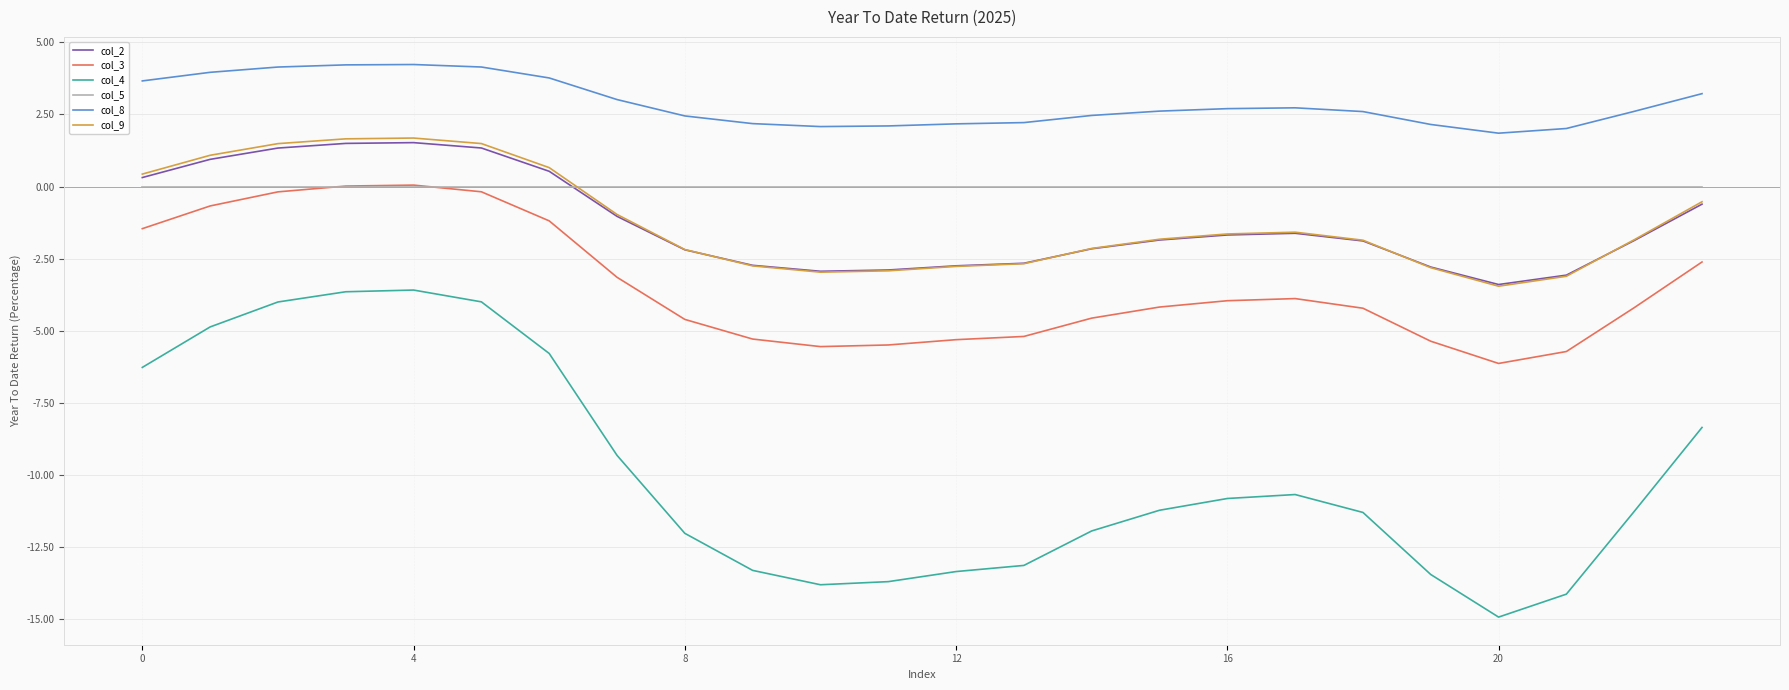

How many lines are shown in the chart?

6